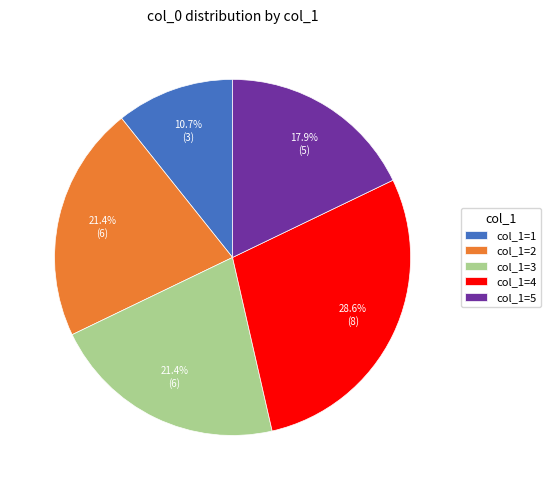

To the nearest percent, what is the difference between the largest and smallest slice percentages?

18%